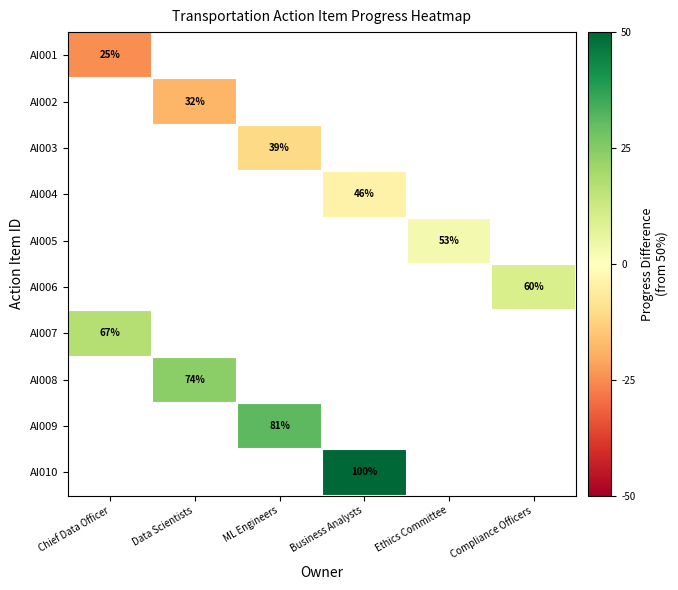

True or false: AI004 has a value of 14 at Business Analysts.

False